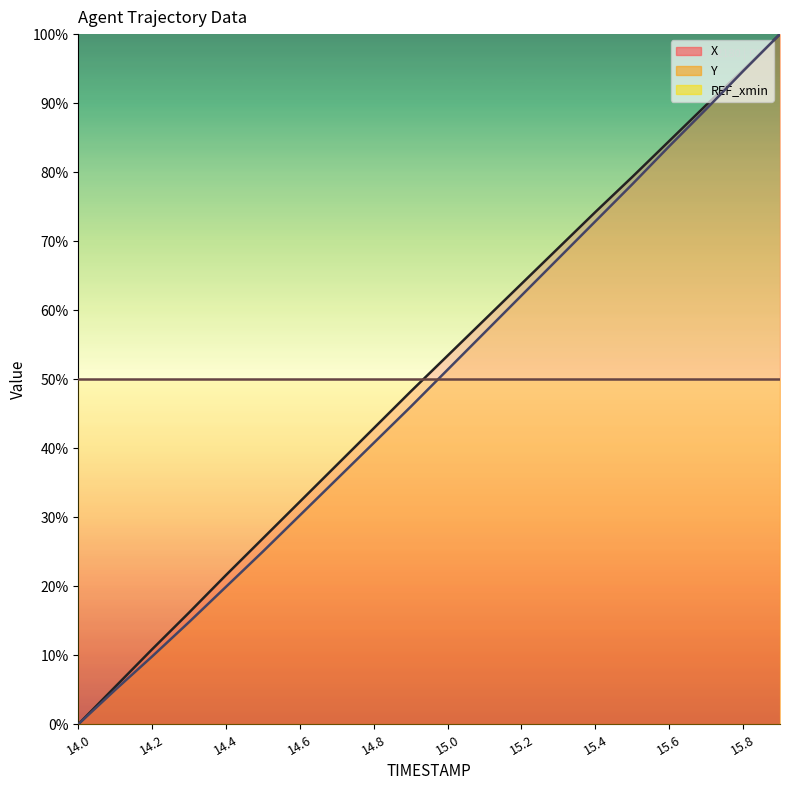

At which category is the sum across all series the highest?

19